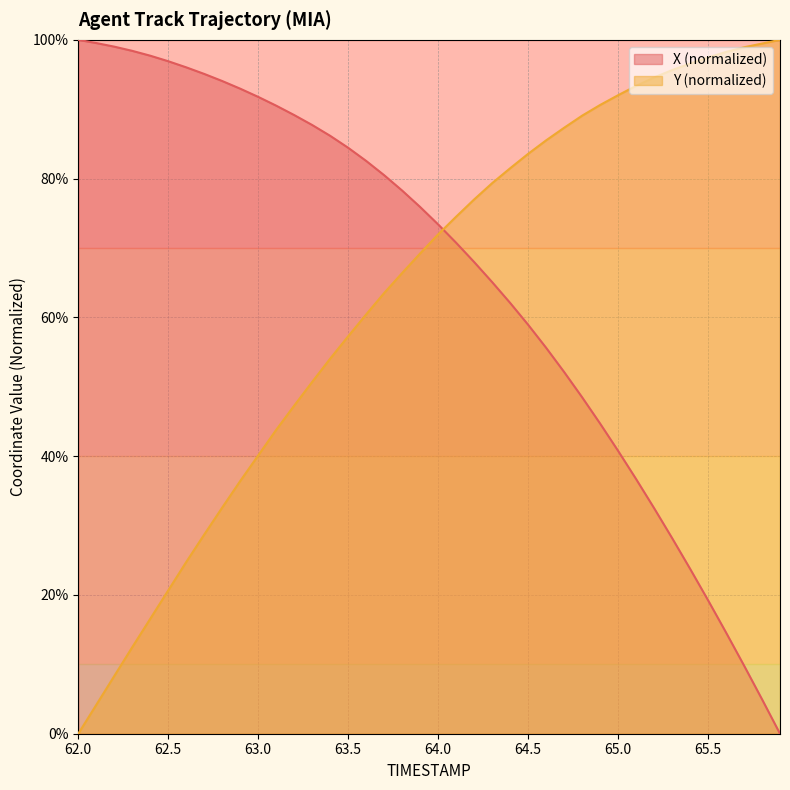

Which has a higher value, 64.5 or 65.4?

64.5